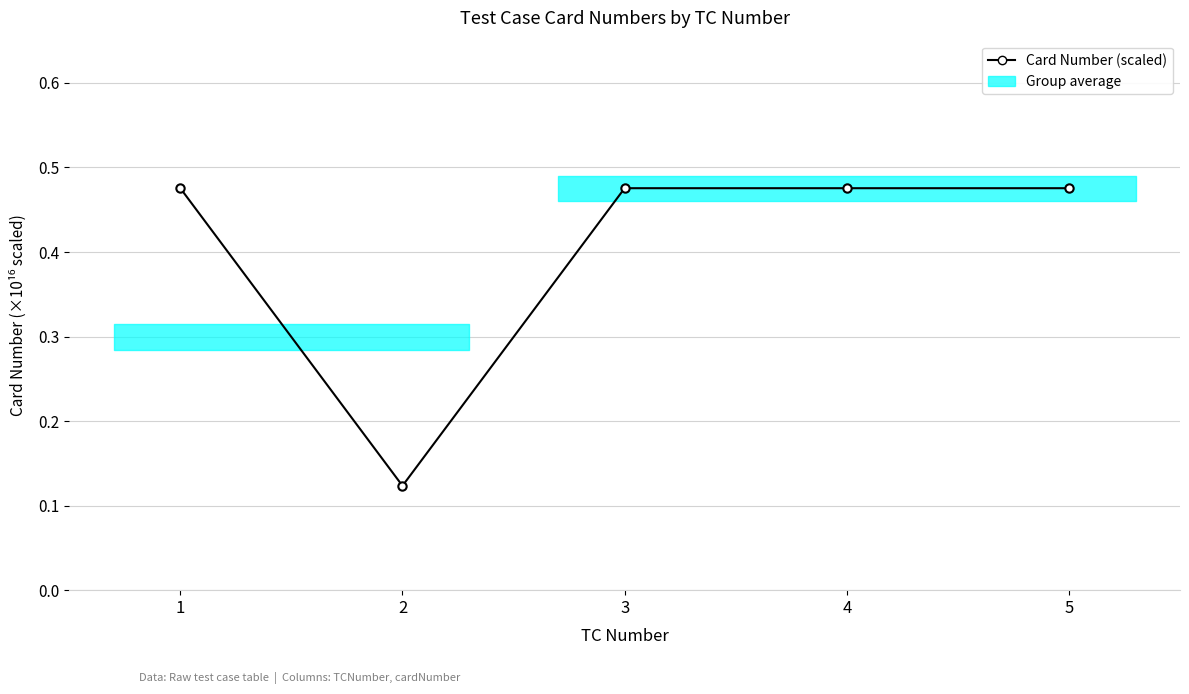

What is the average value?

0.4